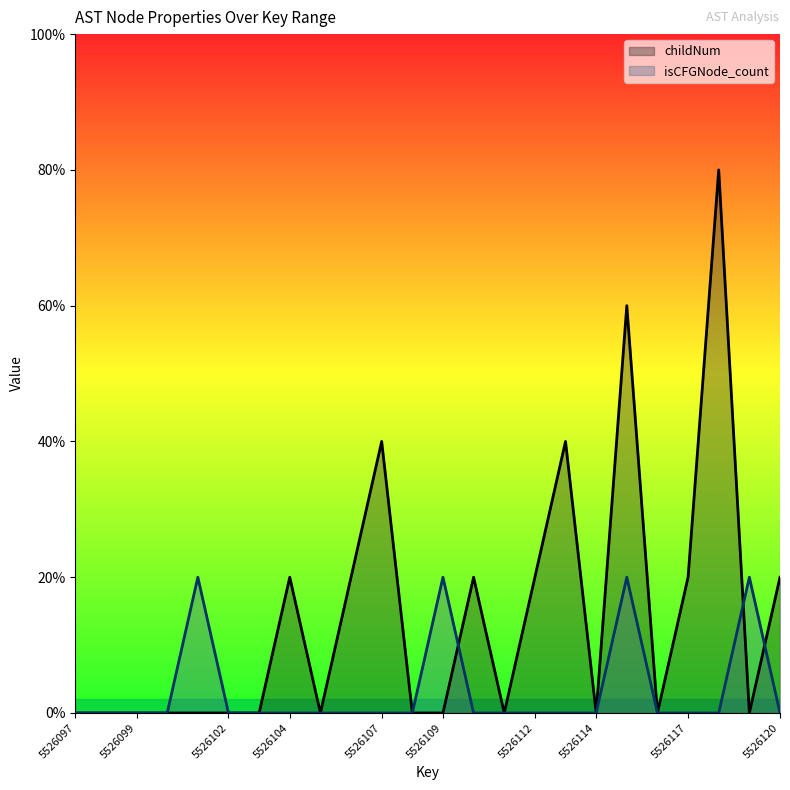

Rank the categories by childNum value from lowest to highest.

5526097, 5526098, 5526099, 5526100, 5526101, 5526102, 5526103, 5526105, 5526108, 5526109, 5526111, 5526114, 5526116, 5526119, 5526104, 5526106, 5526110, 5526112, 5526117, 5526120, 5526107, 5526113, 5526115, 5526118